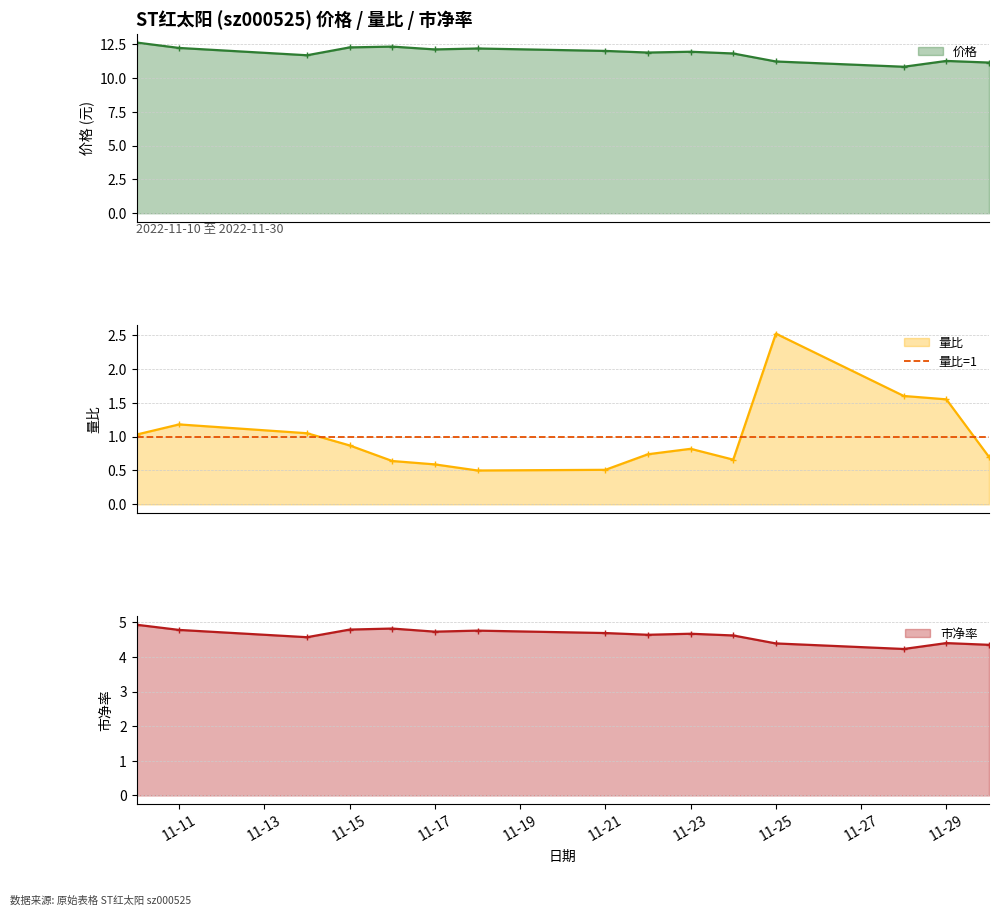

Which category has the lowest value across all series?

2022-11-18